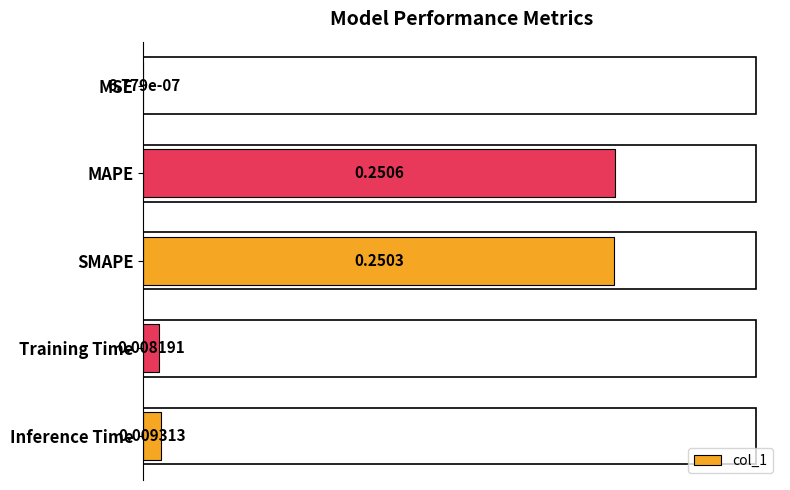

What is the sum of all values?

0.5